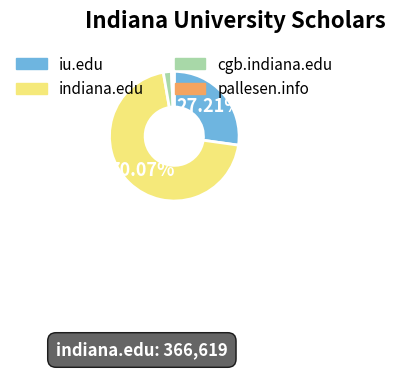

To the nearest percent, what percentage of the pie is pallesen.info?

1%